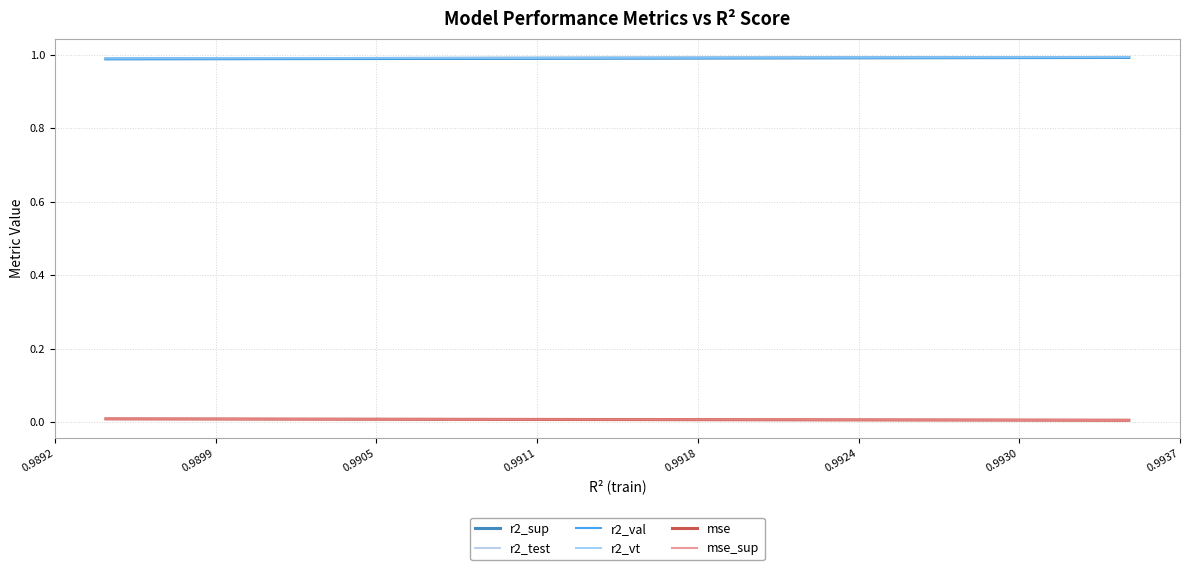

True or false: mse_sup and r2_val cross at least once.

False